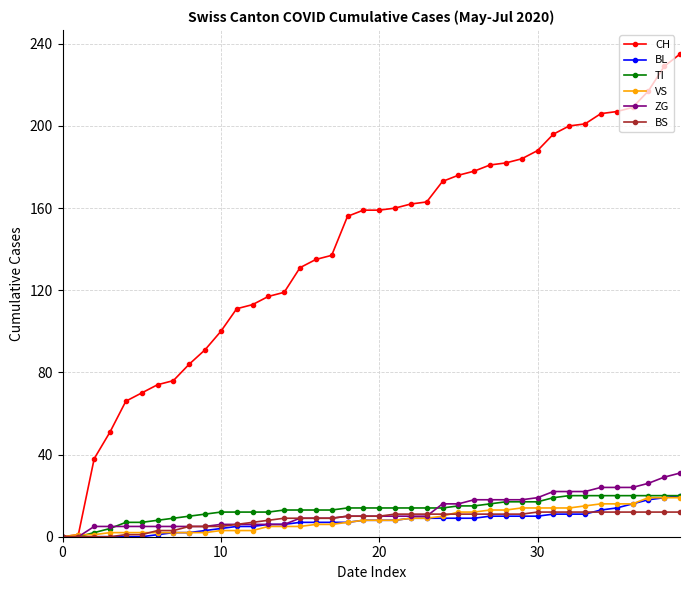

What is the greatest value displayed?

235